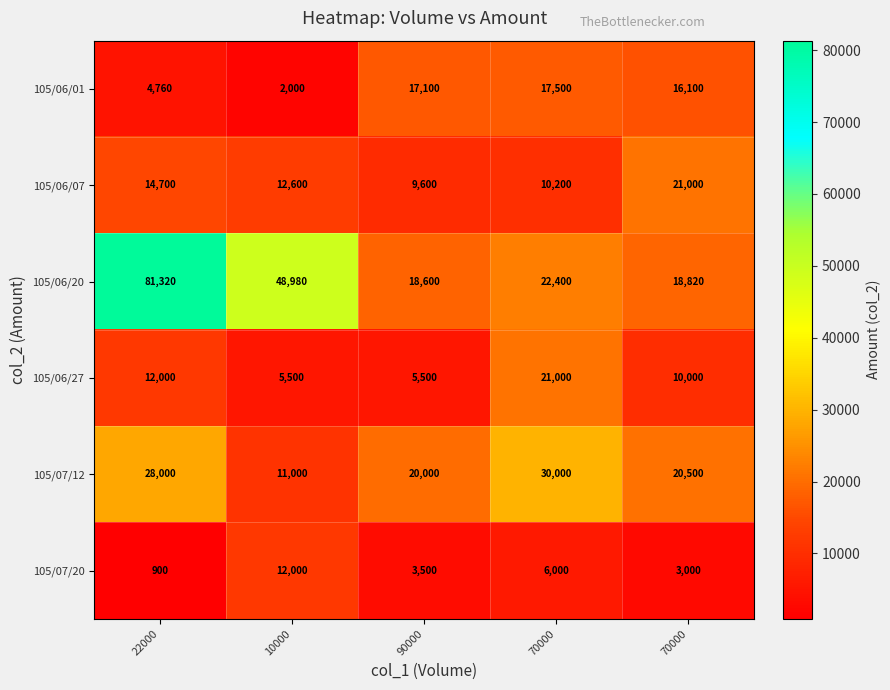

Reading left to right, list all the values displayed in this chart.

105/06/01: 22000=4760	10000=2000	90000=17100	70000=17500	70000=16100
105/06/07: 22000=14700	10000=12600	90000=9600	70000=10200	70000=21000
105/06/20: 22000=81320	10000=48980	90000=18600	70000=22400	70000=18820
105/06/27: 22000=12000	10000=5500	90000=5500	70000=21000	70000=10000
105/07/12: 22000=28000	10000=11000	90000=20000	70000=30000	70000=20500
105/07/20: 22000=900	10000=12000	90000=3500	70000=6000	70000=3000